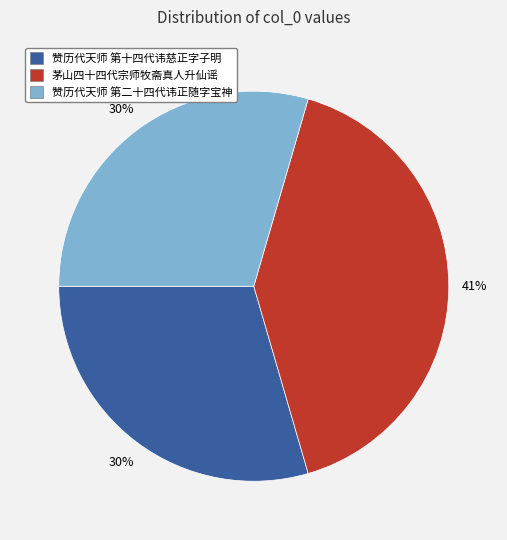

How many slices are in this pie chart?

3